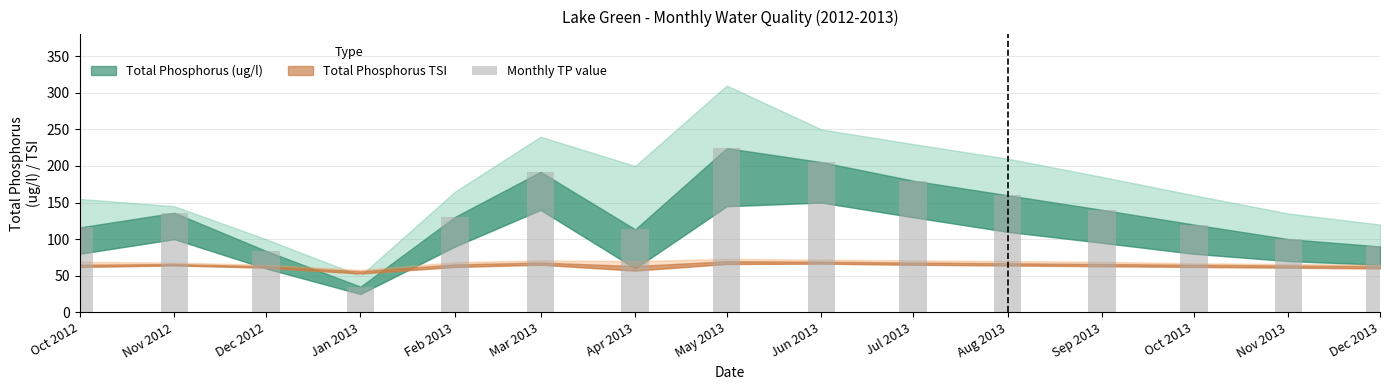

At which label is the value closest to 129?

Feb 2013